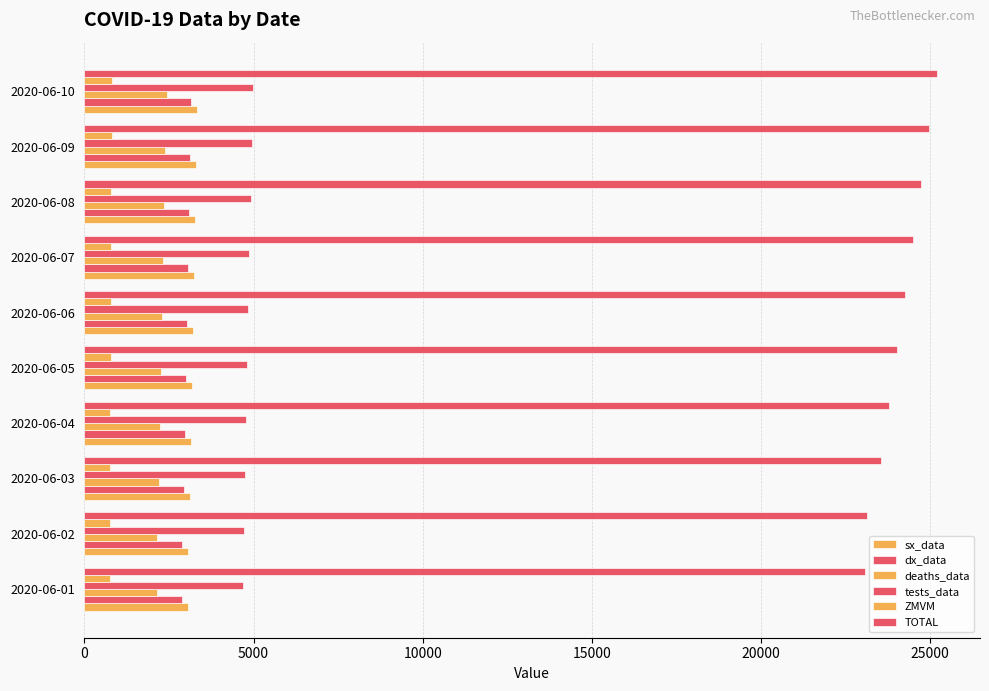

How many values in the sx_data series are below 3209?

5